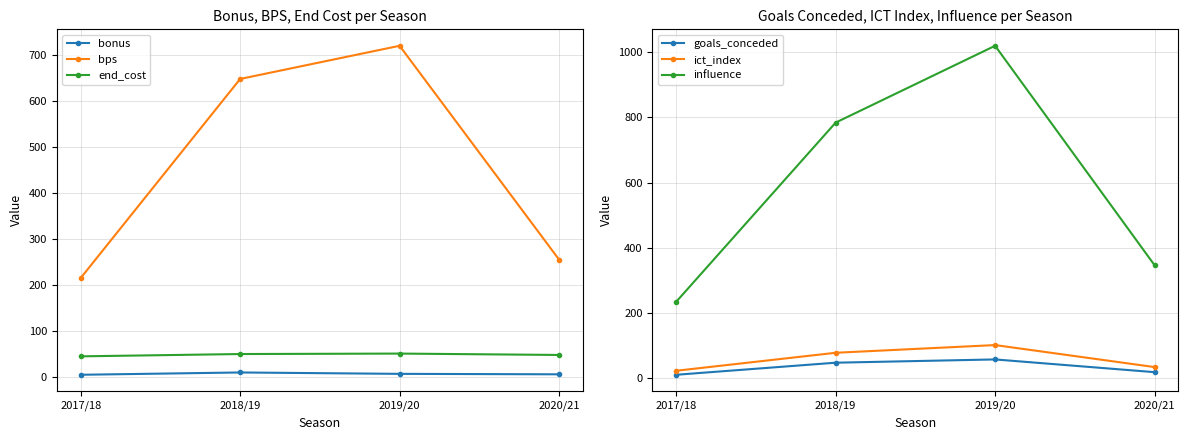

True or false: bps and goals_conceded intersect in this chart.

False